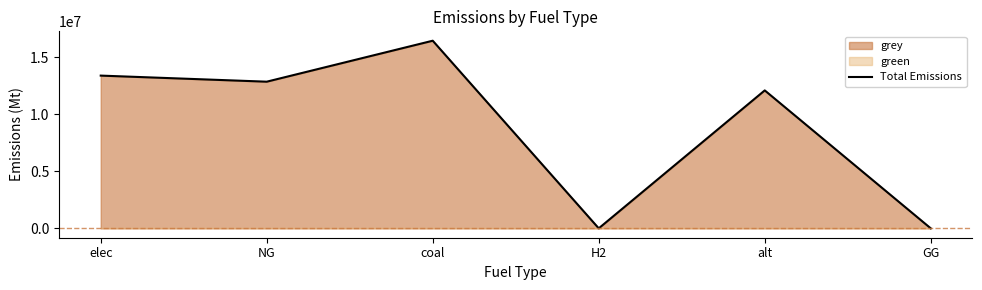

Read the value at alt.

12083802.7